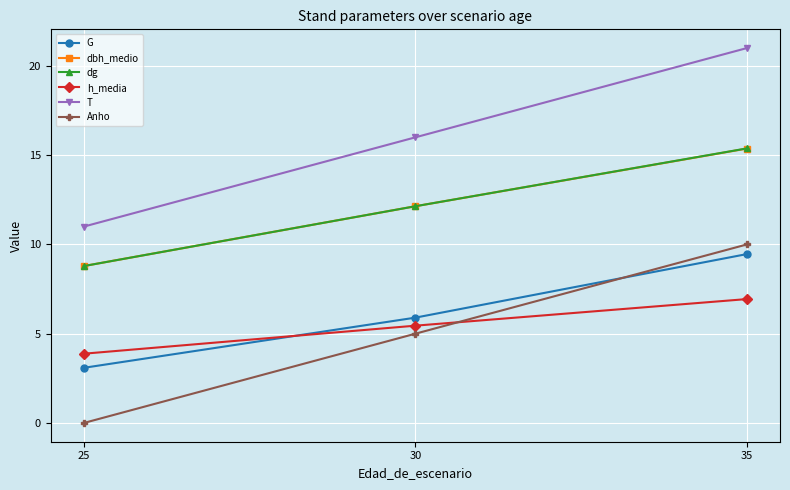

Is it true that h_media equals 5.5 at 30?

True